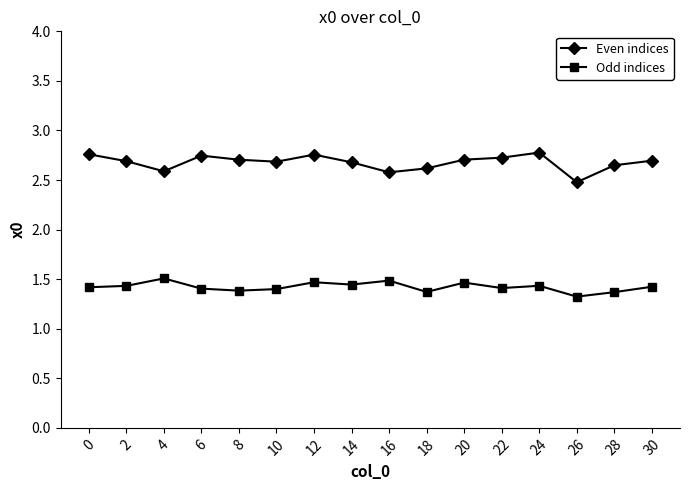

What is the difference between the Odd indices values at 26 and 24?

0.1